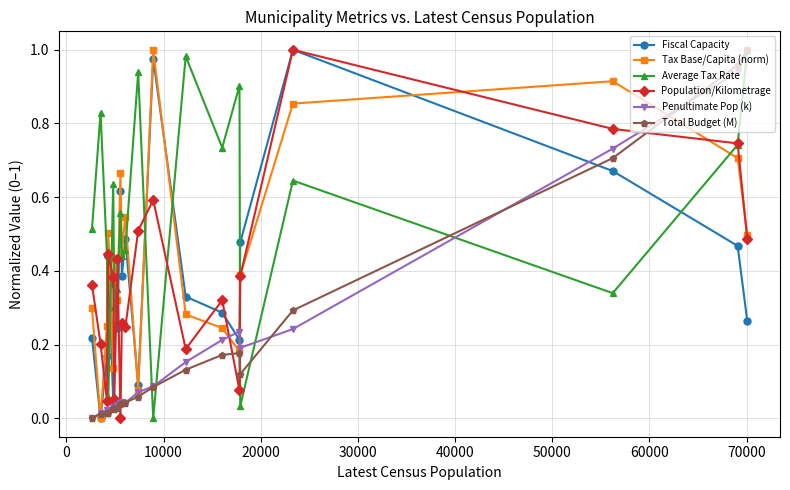

What are all the series names shown in the legend?

Fiscal Capacity, Tax Base/Capita (norm), Average Tax Rate, Population/Kilometrage, Penultimate Pop (k), Total Budget (M)